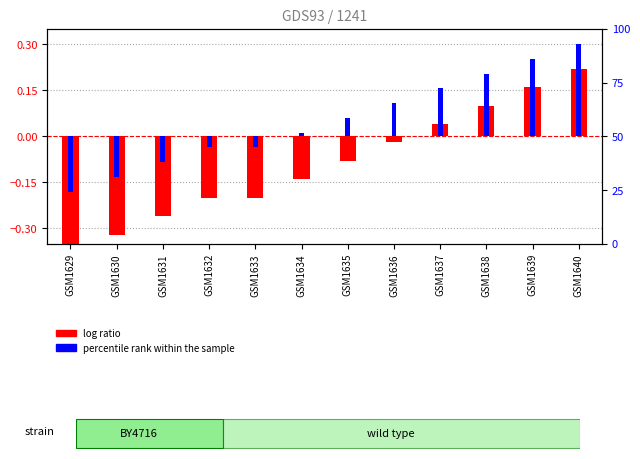

Reading left to right, list all the values displayed in this chart.

log ratio: GSM1629=-0.4	GSM1630=-0.3	GSM1631=-0.3	GSM1632=-0.2	GSM1633=-0.2	GSM1634=-0.1	GSM1635=-0.1	GSM1636=-0.0	GSM1637=0.0	GSM1638=0.1	GSM1639=0.2	GSM1640=0.2
percentile rank within the sample: GSM1629=-0.2	GSM1630=-0.1	GSM1631=-0.1	GSM1632=-0.0	GSM1633=-0.0	GSM1634=0.0	GSM1635=0.1	GSM1636=0.1	GSM1637=0.2	GSM1638=0.2	GSM1639=0.3	GSM1640=0.3